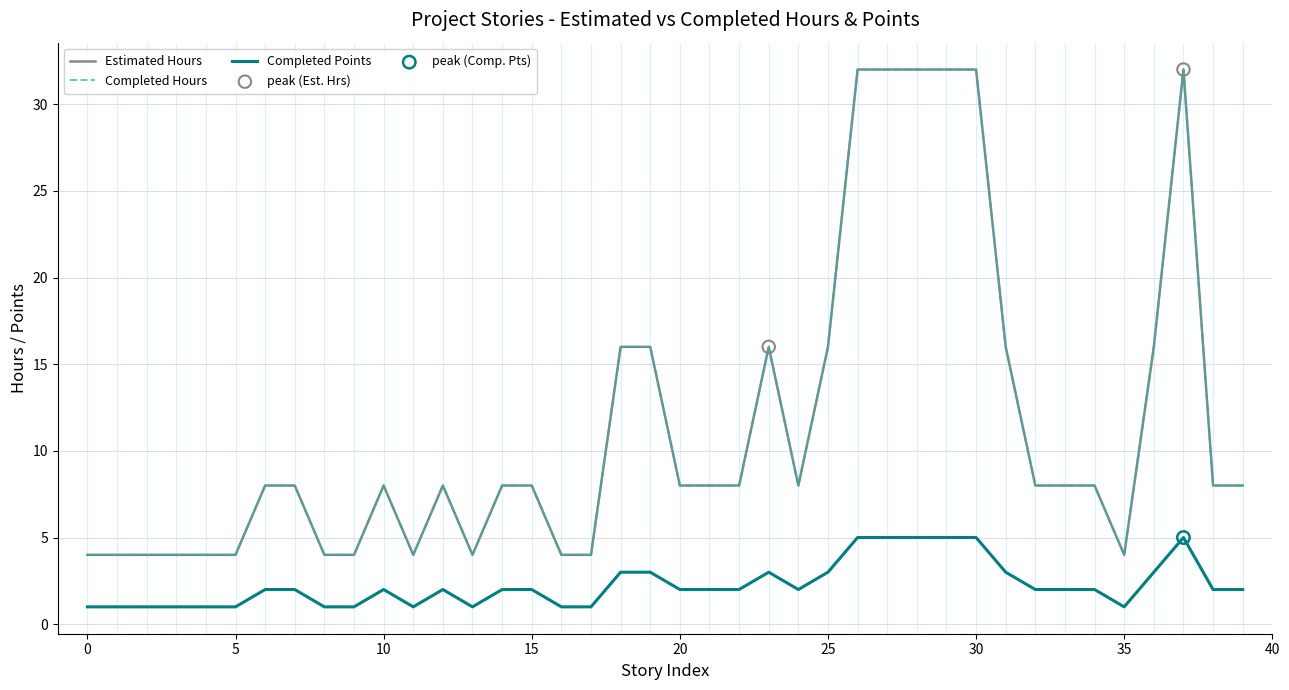

Which series has the largest total across all categories?

Estimated Hours